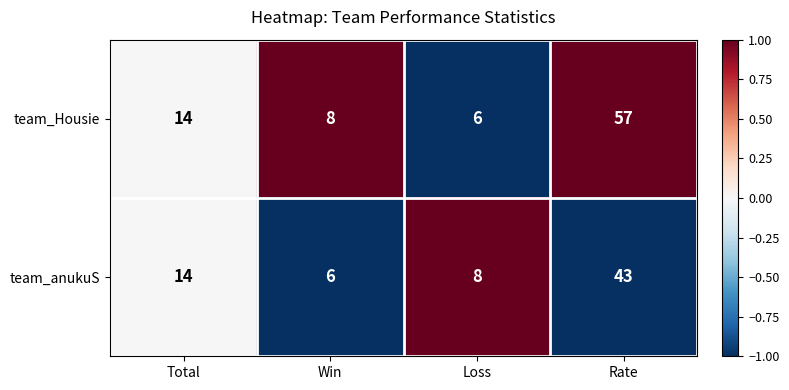

What is the minimum value for team_Housie?

6